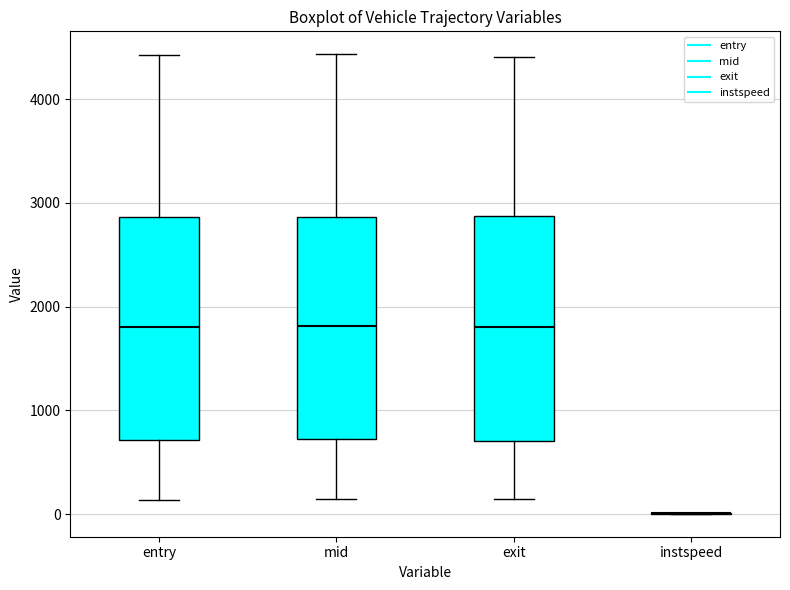

Reading left to right, read every box against the y-axis: the position of its median line, the range the box covers, and the ends of its whiskers. The values are not printed on the chart, so give them approximately, as read against the axis.

entry: median 1800, box 700 to 2900, whiskers 100 to 4400
mid: median 1800, box 700 to 2900, whiskers 100 to 4400
exit: median 1800, box 700 to 2900, whiskers 100 to 4400
instspeed: box collapsed to a line at 0, whiskers 0 to 0